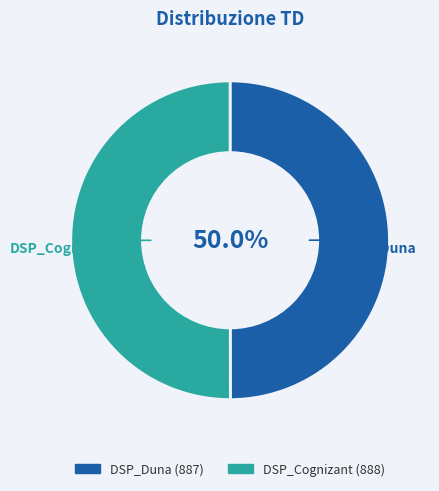

Is there a majority slice in this chart?

Yes